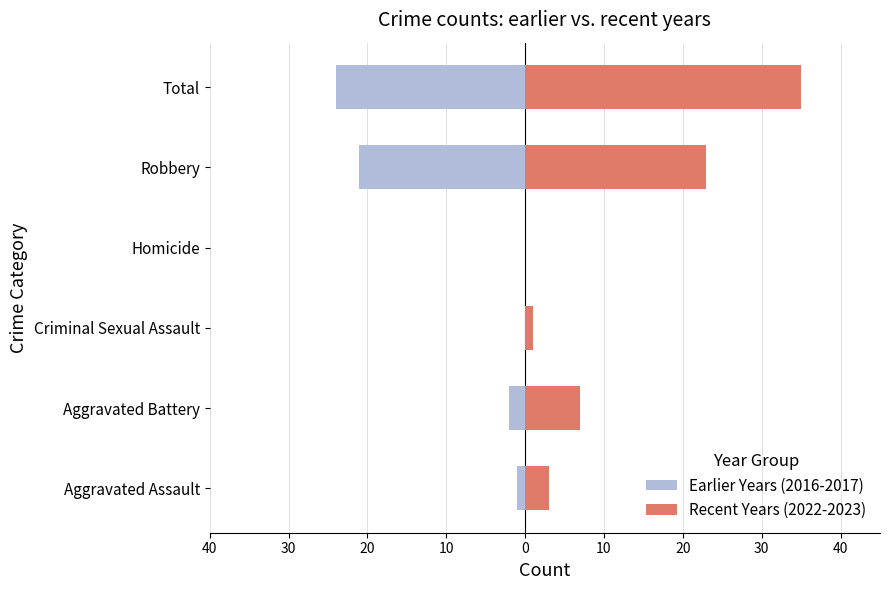

What is the difference between the second highest and minimum values in the Recent Years (2022-2023) series?

23